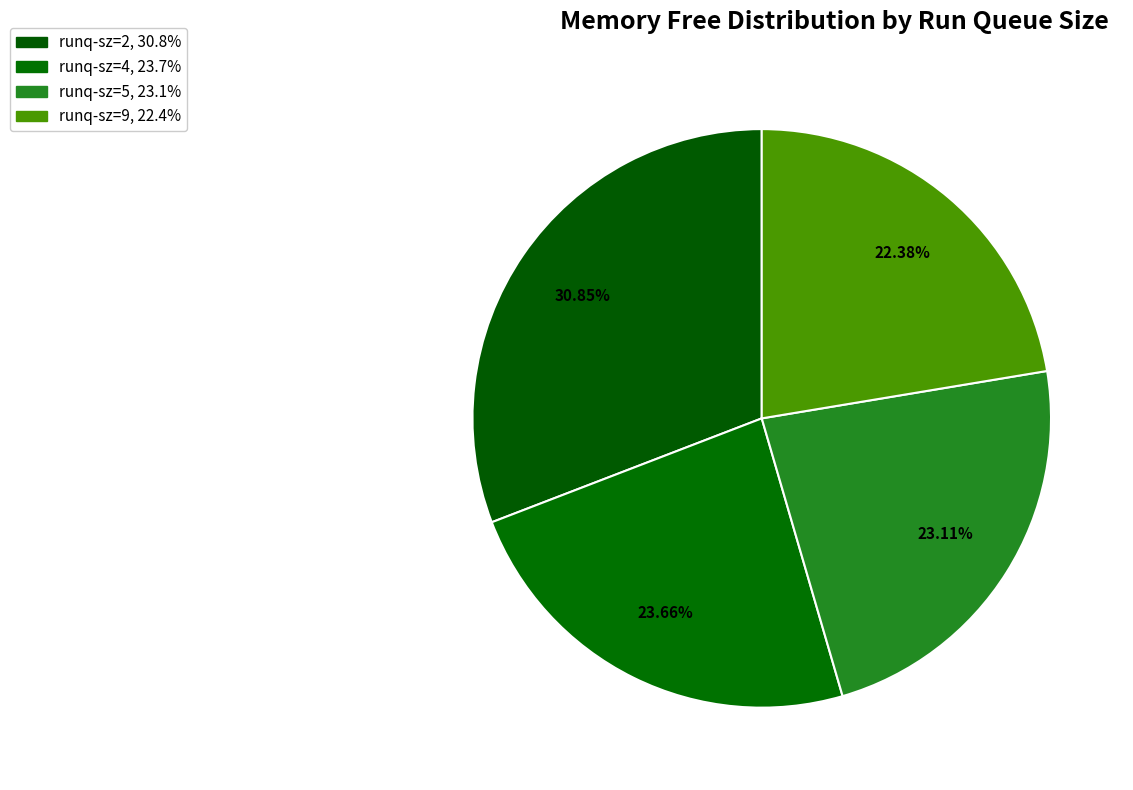

How many segments does this pie chart have?

4